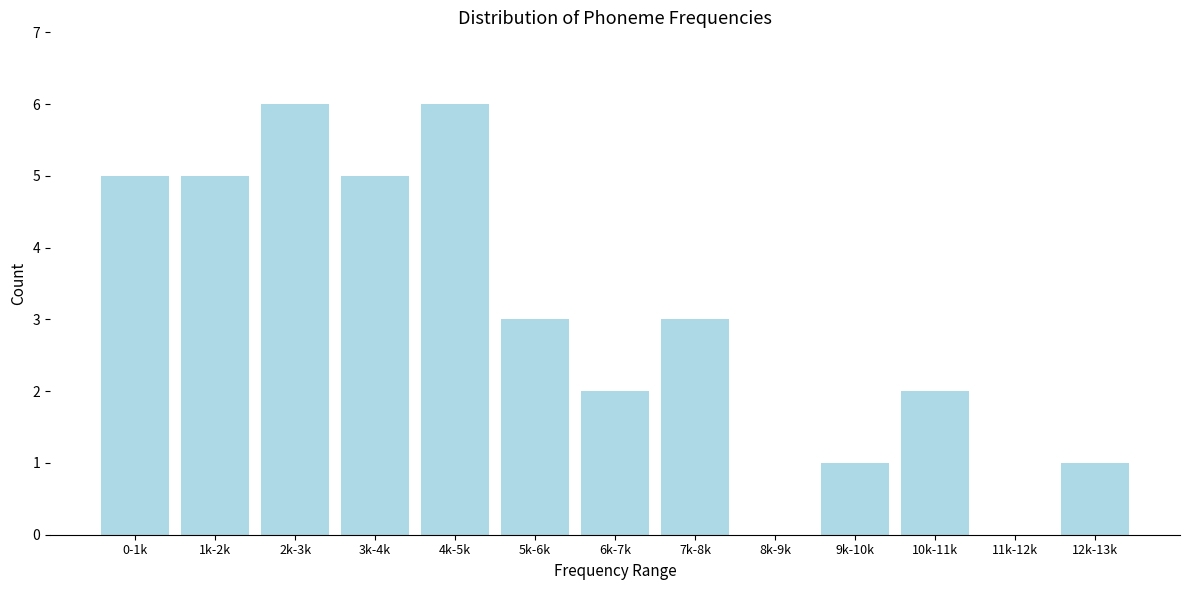

Reading left to right, transcribe all the data shown in this chart.

0-1k=5	1k-2k=5	2k-3k=6	3k-4k=5	4k-5k=6	5k-6k=3	6k-7k=2	7k-8k=3	8k-9k=0	9k-10k=1	10k-11k=2	11k-12k=0	12k-13k=1